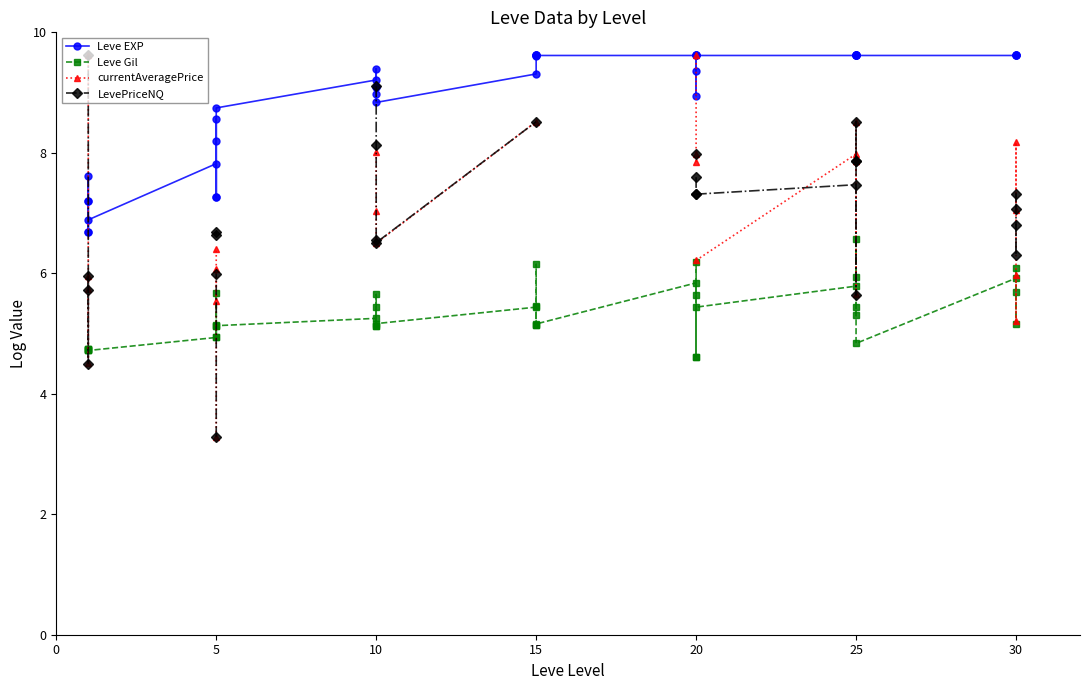

After their last crossing, which series has the higher values: currentAveragePrice or LevePriceNQ?

LevePriceNQ